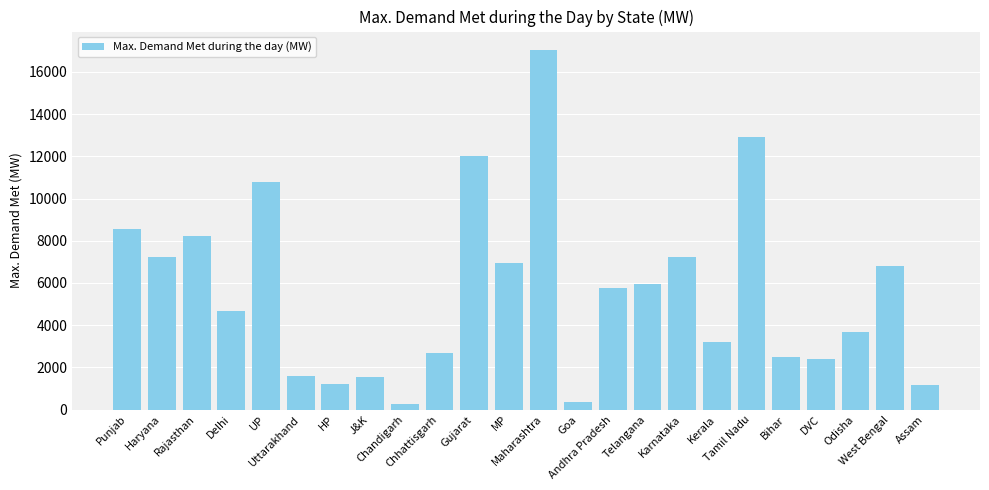

What is the sum of the values at Assam and J&K?

2737